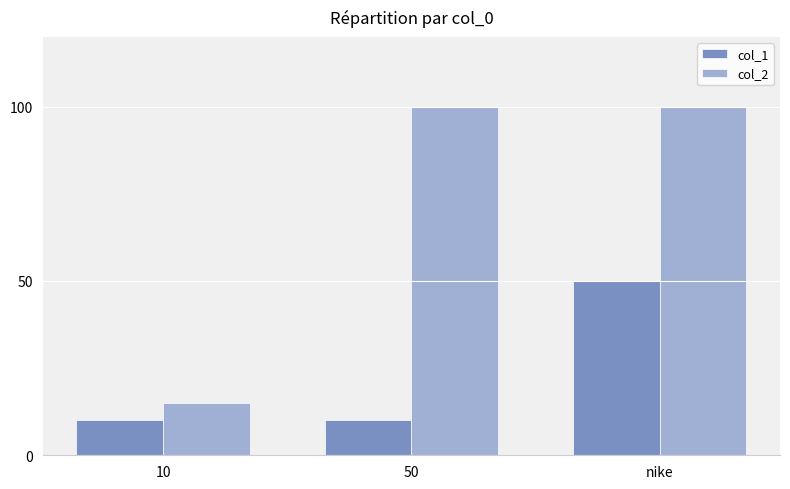

Which series has the largest range (max minus min)?

col_2